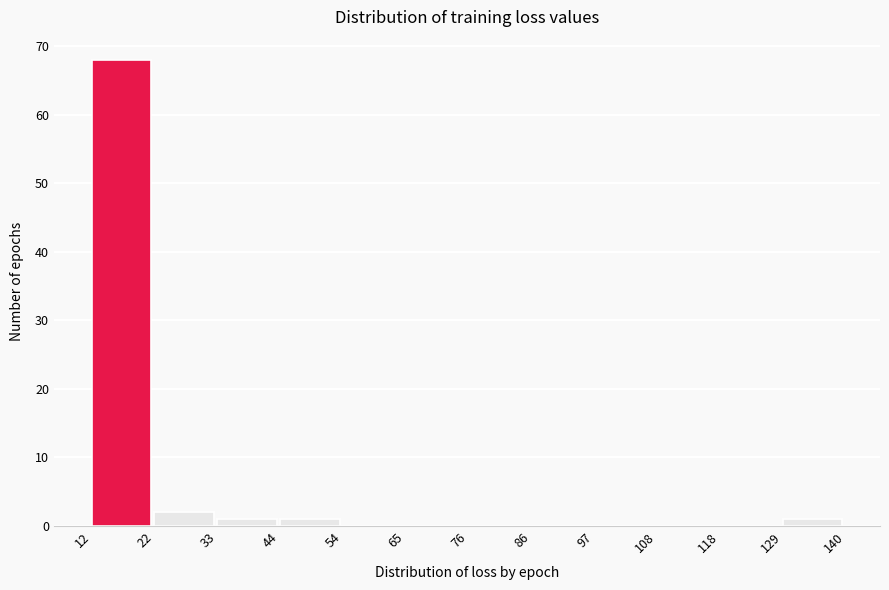

Over which range of the x-axis is the bar tallest?

12 to 22